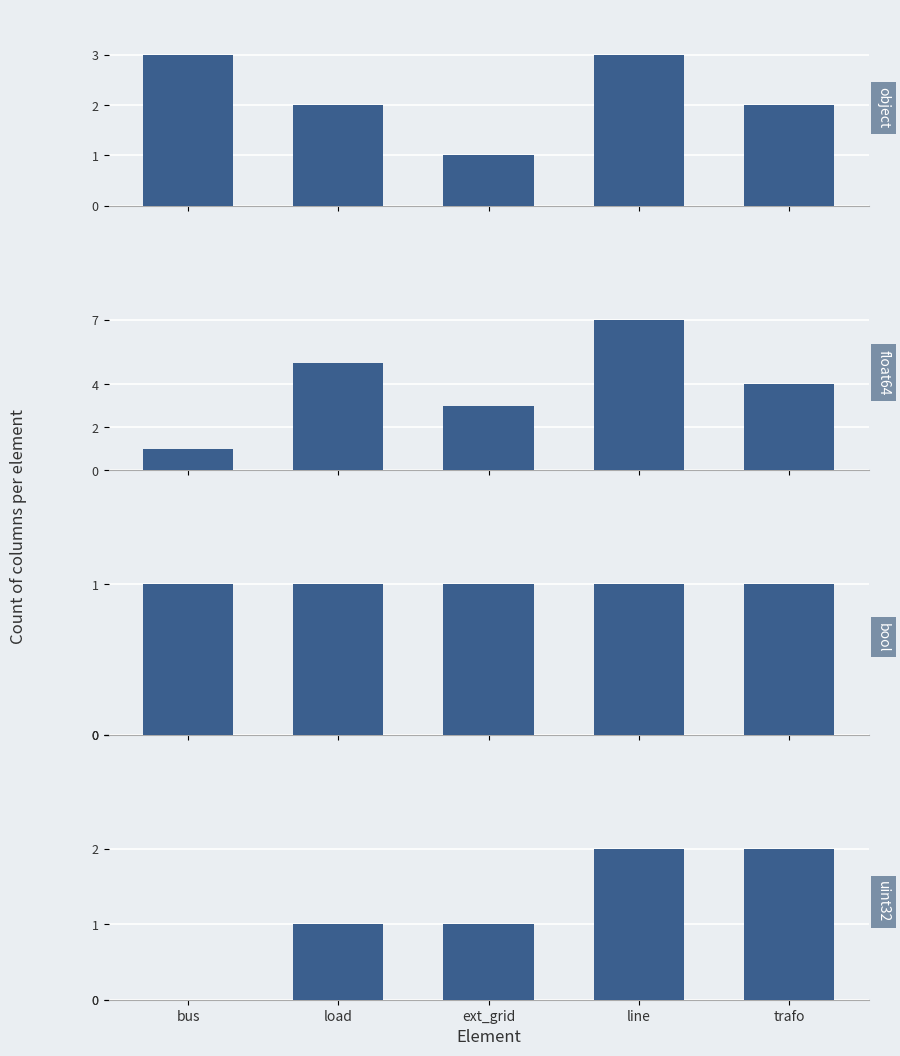

At which category is the sum across all series the highest?

line